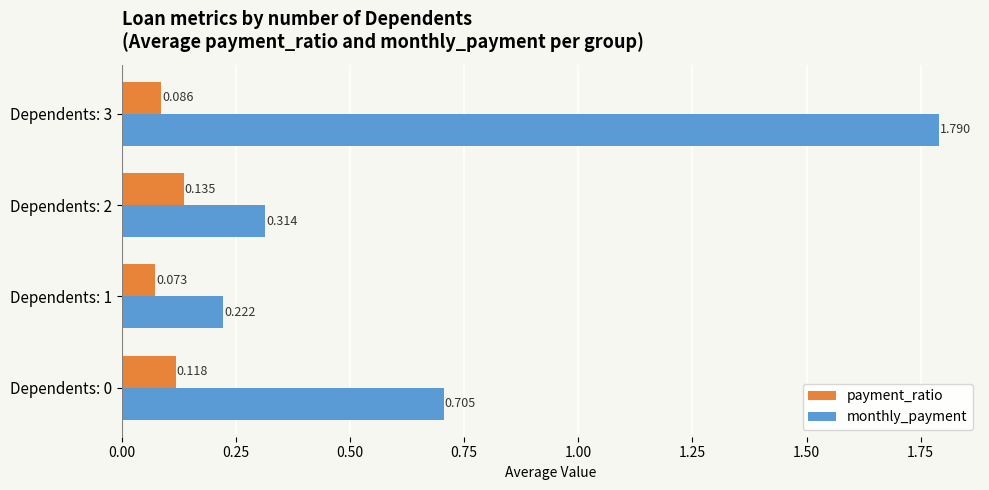

Is the value of payment_ratio at Dependents: 1 greater than the value of monthly_payment at Dependents: 1?

No